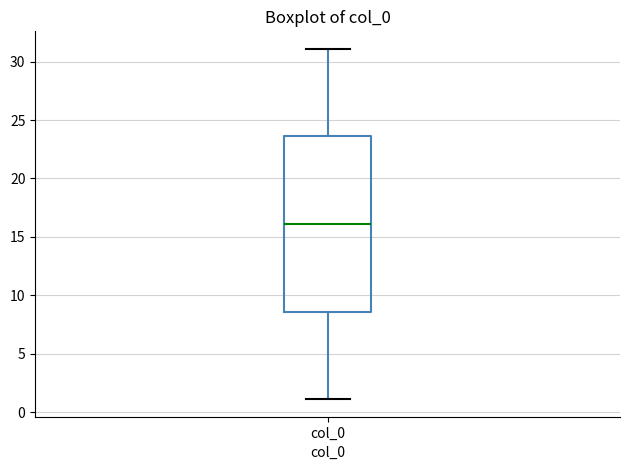

Transcribe this box plot: give where the median line is, the range the box spans, and where the two whiskers end, as read against the y-axis. The values are not printed on the chart, so give them approximately, as read against the axis.

median 16.0, box 8.5 to 23.5, whiskers 1.0 to 31.0